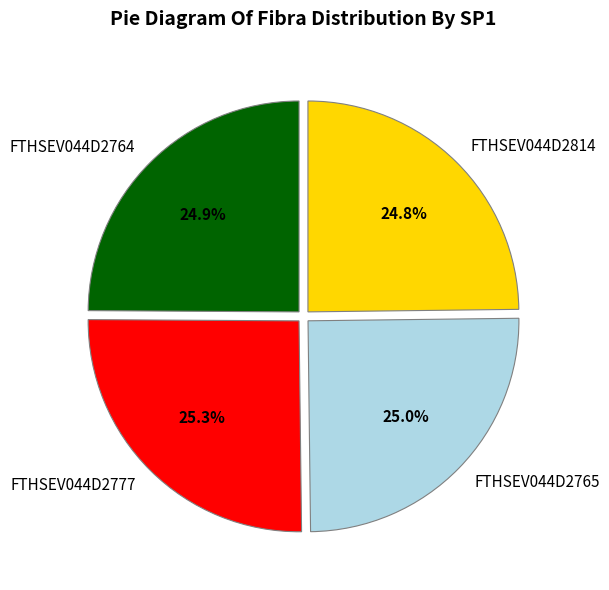

What percentage is the FTHSEV044D2765 slice, to the nearest percent?

25%